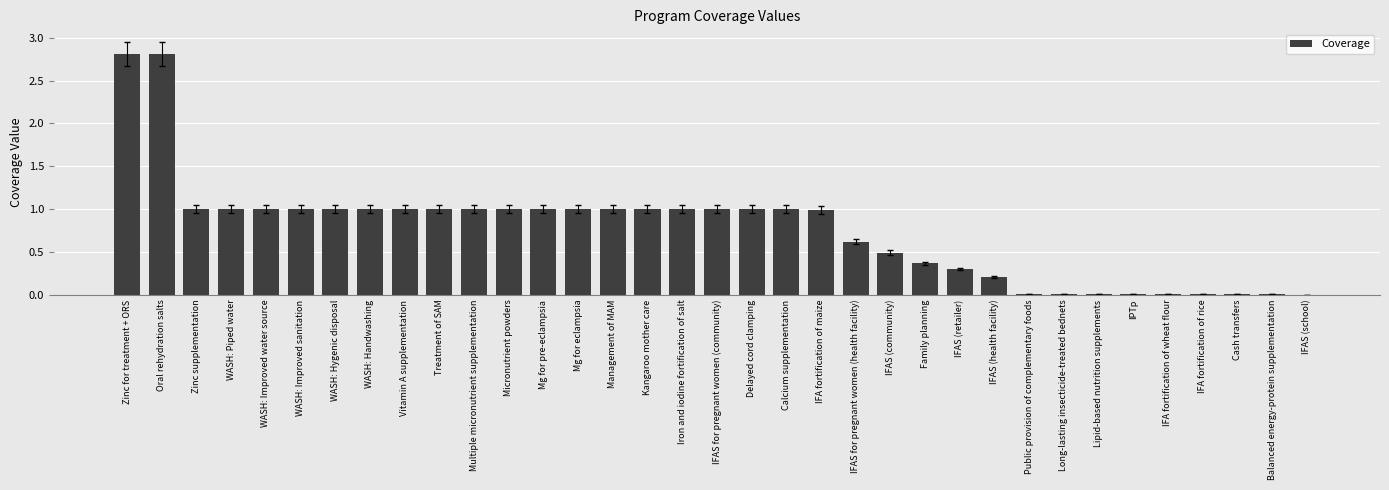

What is the sum of the values at IFAS (community) and Zinc supplementation?

1.5